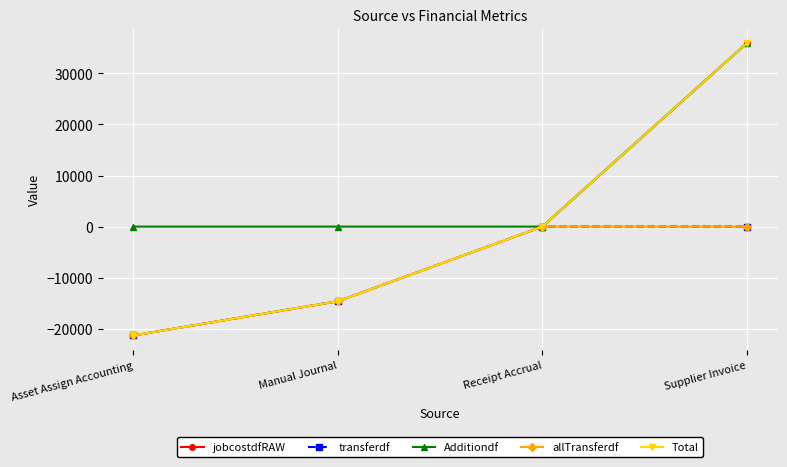

What is the difference between the Total values at Receipt Accrual and Asset Assign Accounting?

21305.8